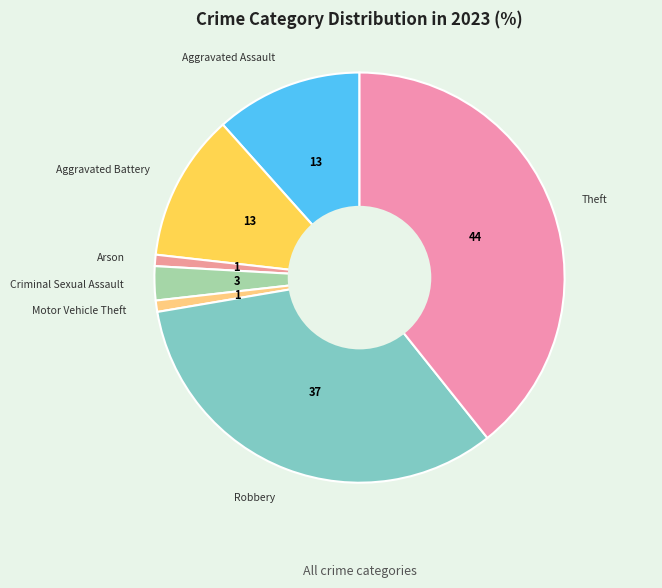

What is the change in value from Aggravated Battery to Theft?

+31